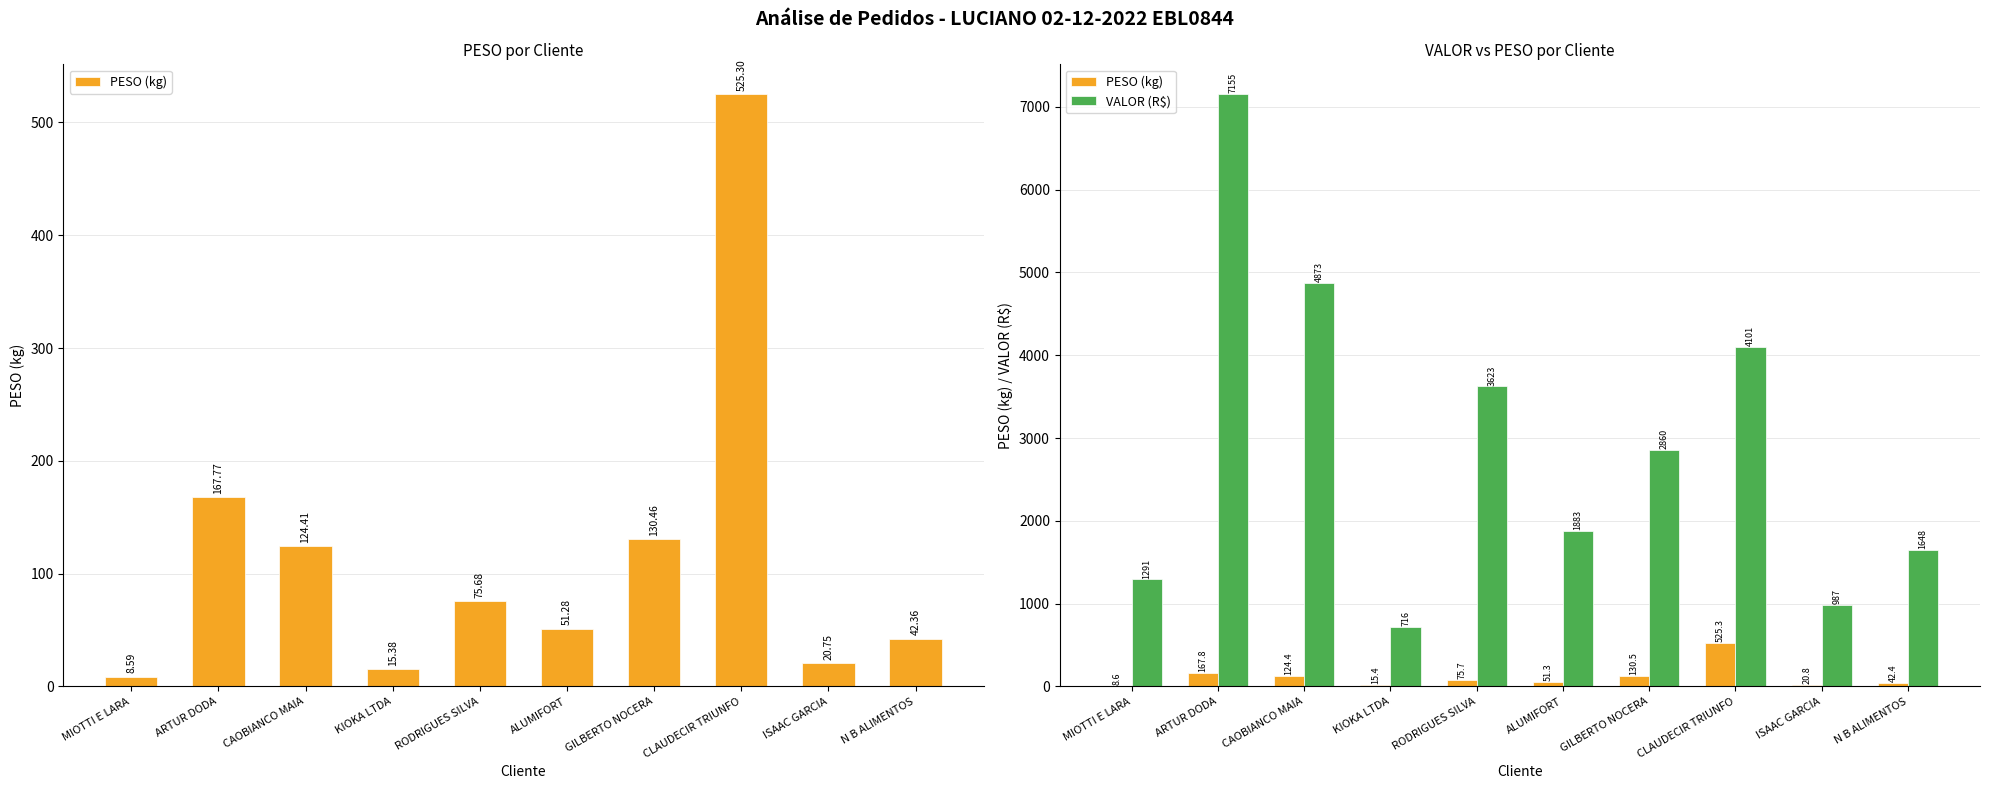

Which series has the largest total across all categories?

VALOR (R$)